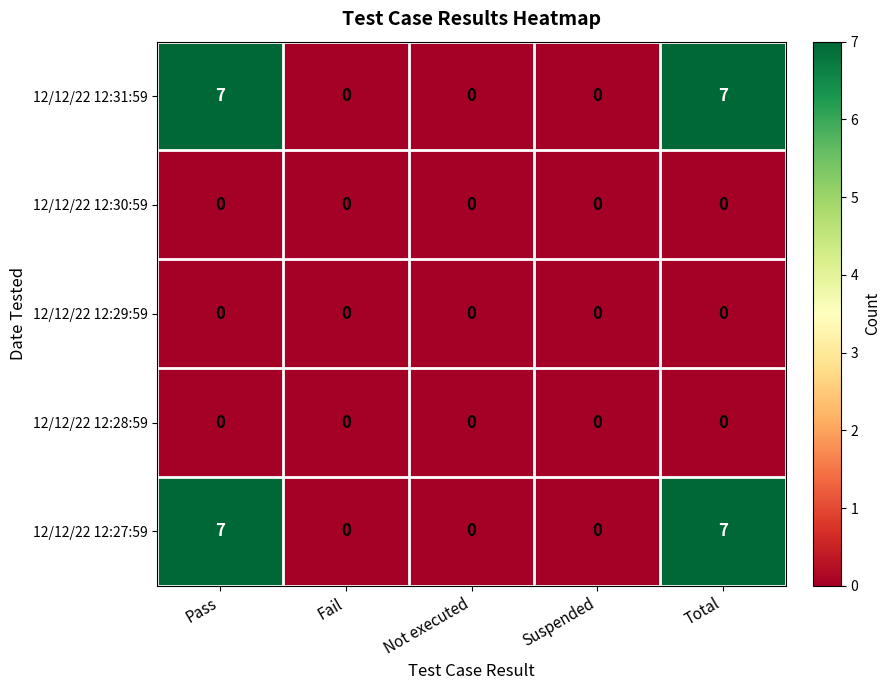

True or false: 12/12/22 12:31:59 has a value of 7 at Total.

True